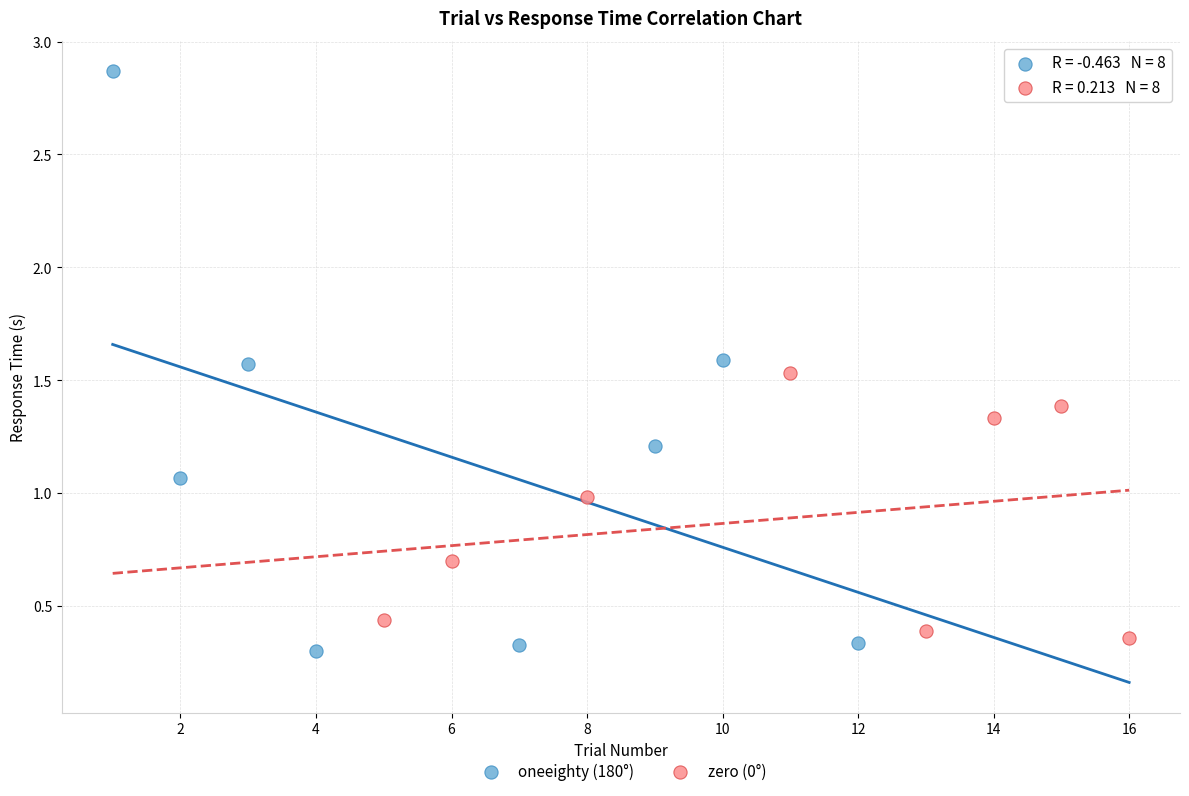

Which series has the widest spread of Y values?

oneeighty (180°)